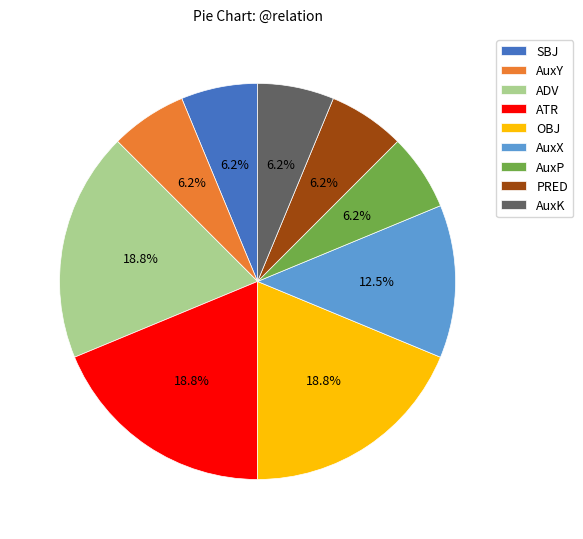

Is the sum of AuxK and SBJ greater than half?

No